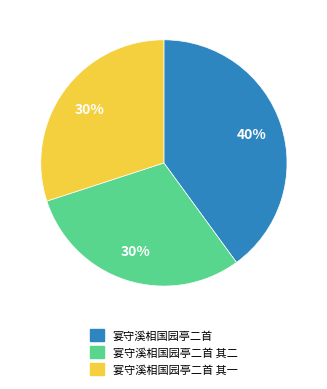

Which category has the biggest portion of the pie?

宴守溪相国园亭二首